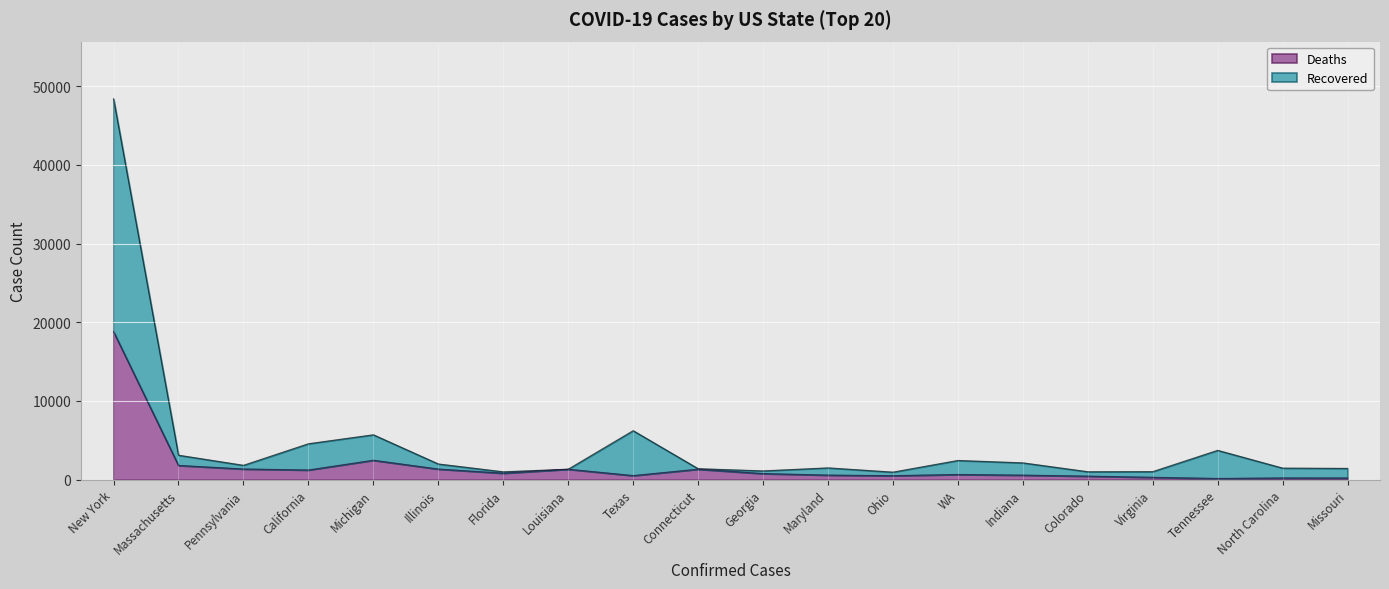

Where is the first local maximum for Deaths?

Michigan